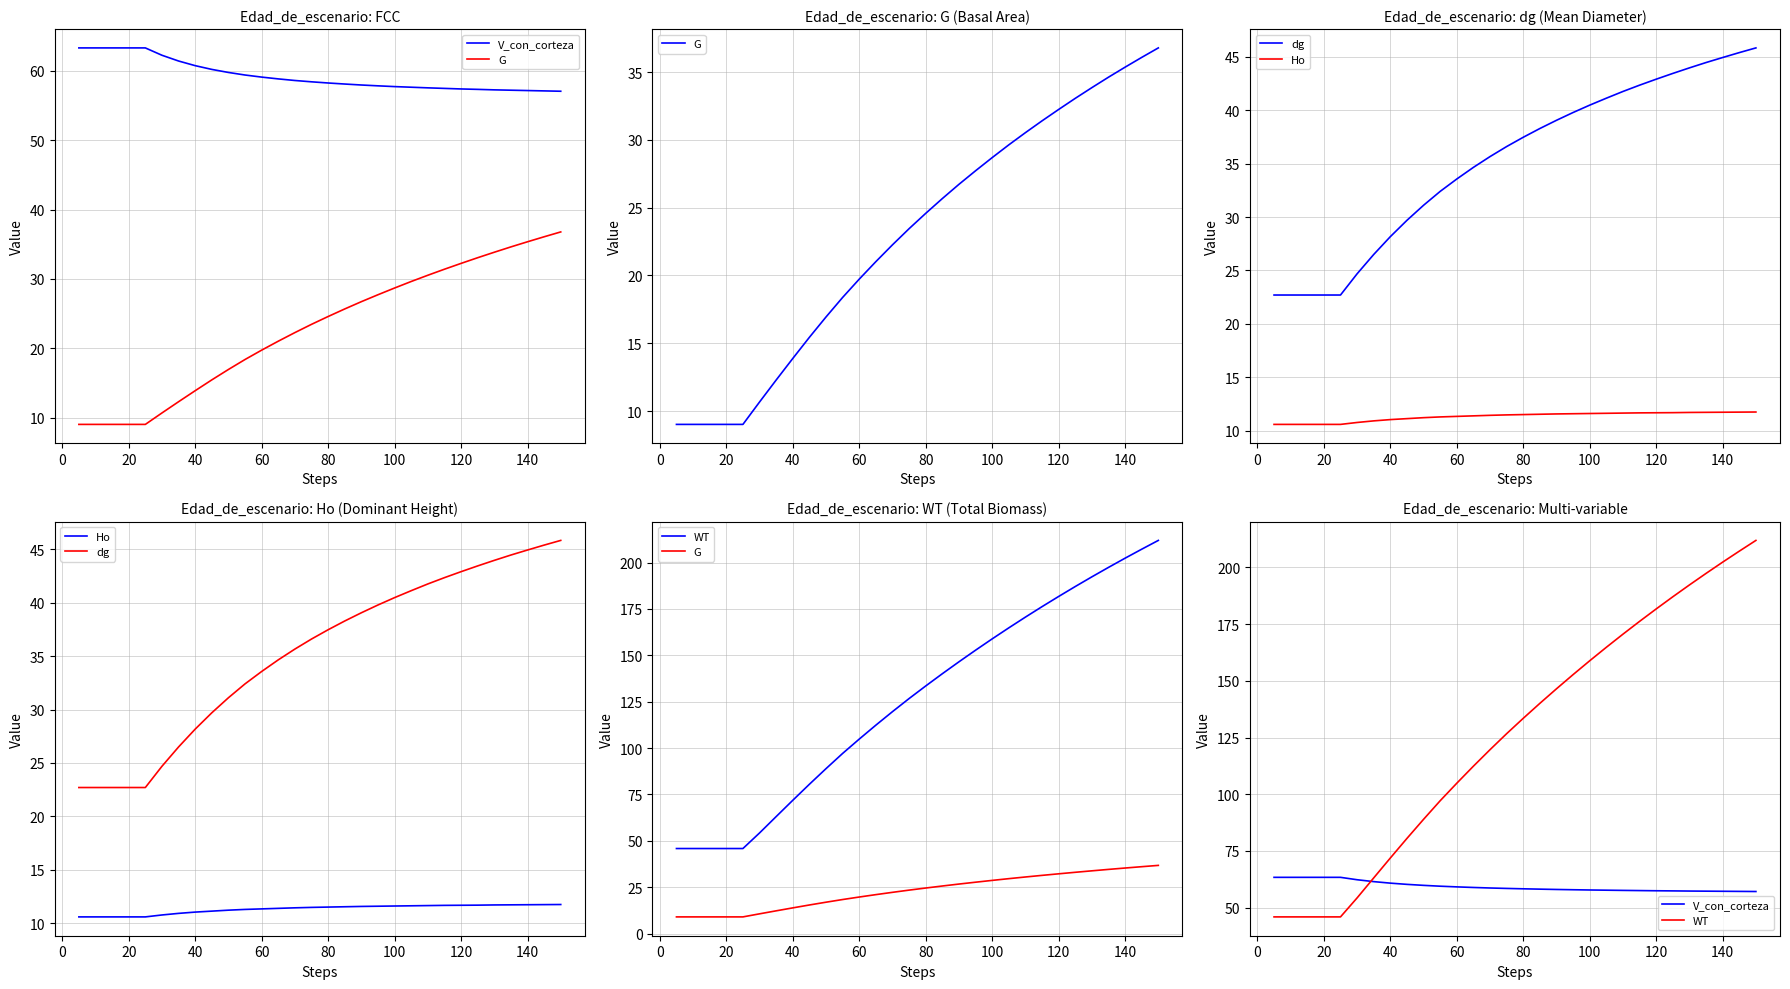

What are all the series names shown in the legend?

V_con_corteza, G, dg, Ho, WT